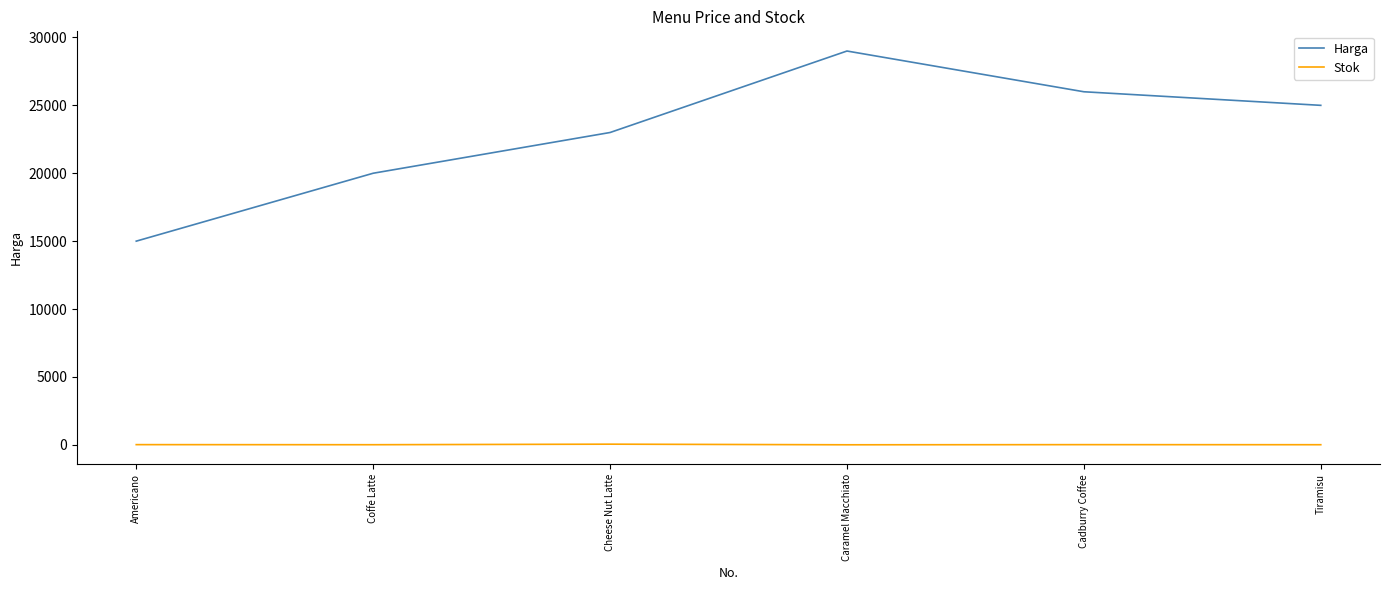

What is the difference between the maximum and minimum values in the Stok series?

45